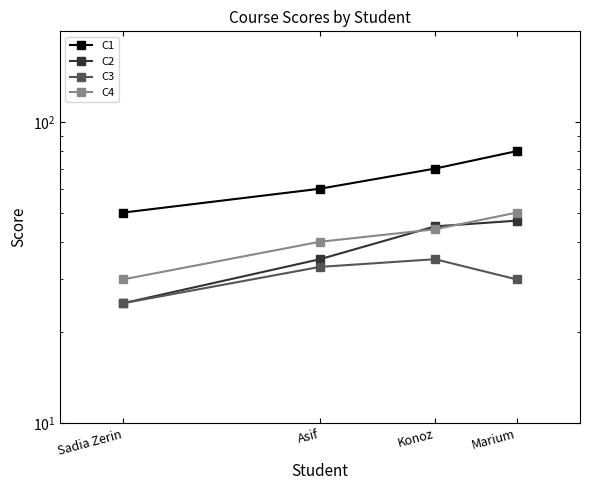

What is the average value of the C2 series?

38